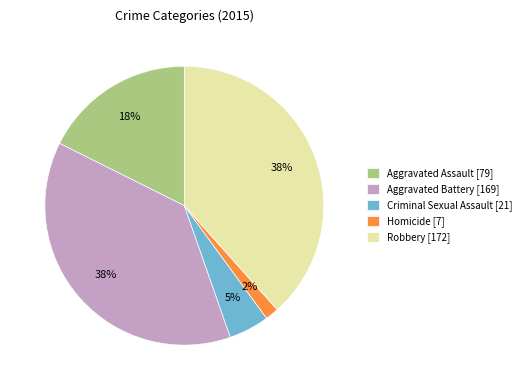

To the nearest percent, what is the average slice percentage?

20%